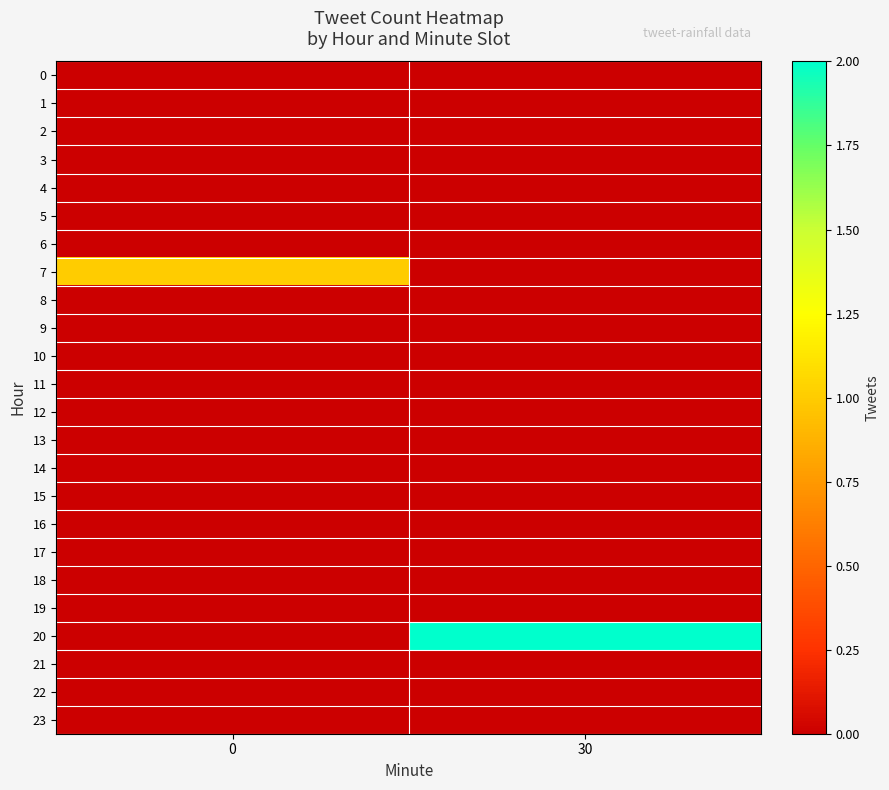

Reading left to right, extract all data points from this chart.

0: 0=0	30=0
1: 0=0	30=0
2: 0=0	30=0
3: 0=0	30=0
4: 0=0	30=0
5: 0=0	30=0
6: 0=0	30=0
7: 0=1	30=0
8: 0=0	30=0
9: 0=0	30=0
10: 0=0	30=0
11: 0=0	30=0
12: 0=0	30=0
13: 0=0	30=0
14: 0=0	30=0
15: 0=0	30=0
16: 0=0	30=0
17: 0=0	30=0
18: 0=0	30=0
19: 0=0	30=0
20: 0=0	30=2
21: 0=0	30=0
22: 0=0	30=0
23: 0=0	30=0